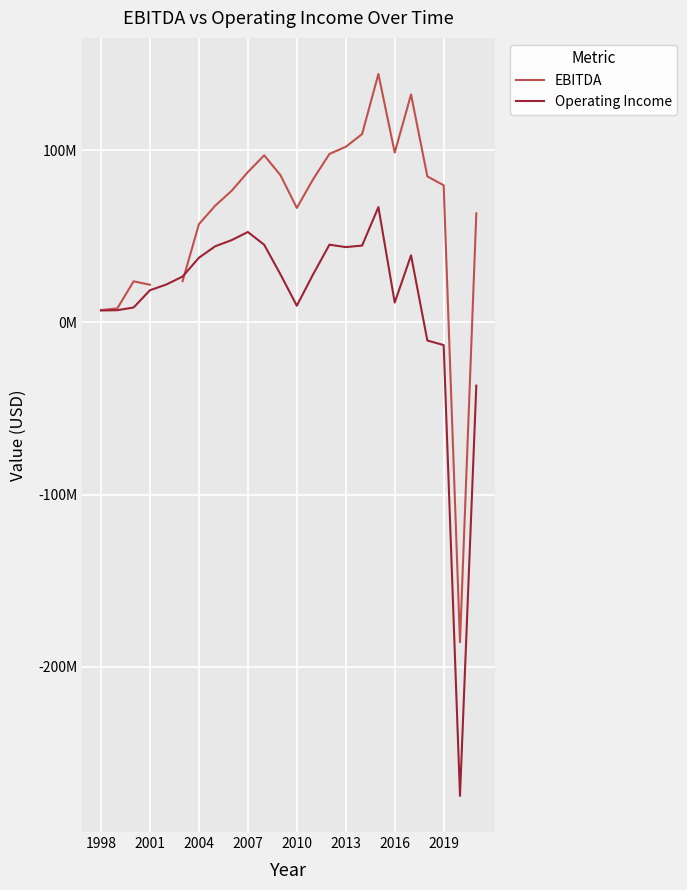

What is the difference between the second highest and minimum values in the EBITDA series?

318352000.0